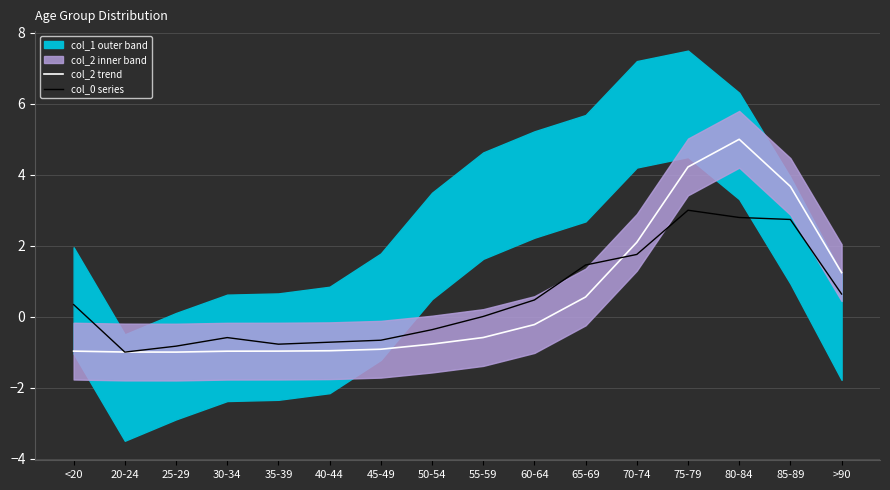

Where does the col_0 series series first go above 0?

<20